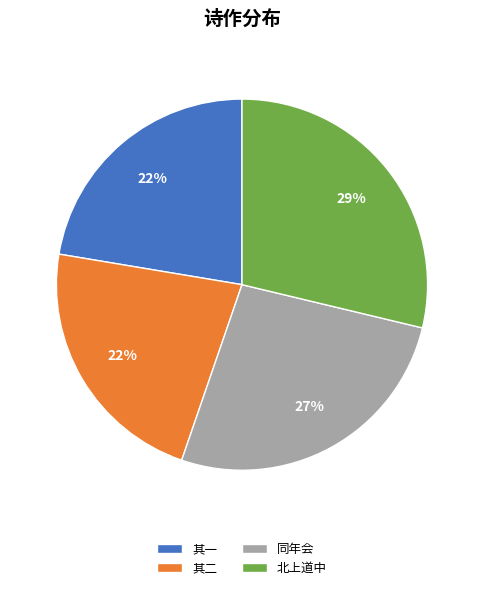

To the nearest percent, what is the average slice percentage?

25%